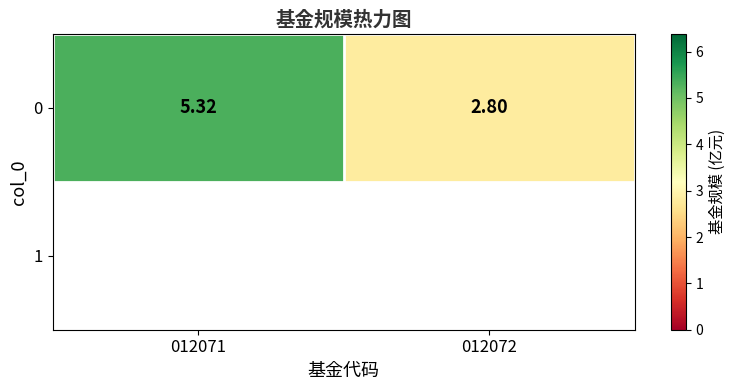

Reading right to left, list all the values displayed in this chart.

012072=2.8	012071=5.3